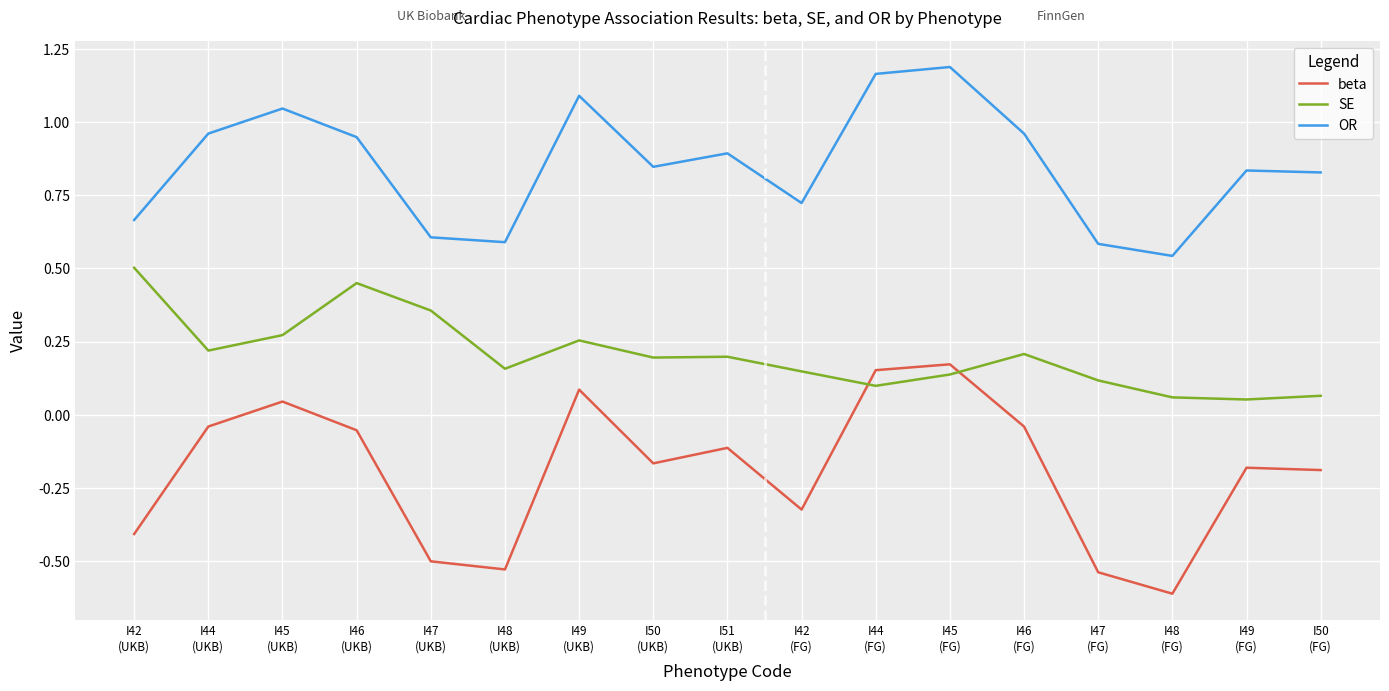

True or false: beta and OR intersect in this chart.

False